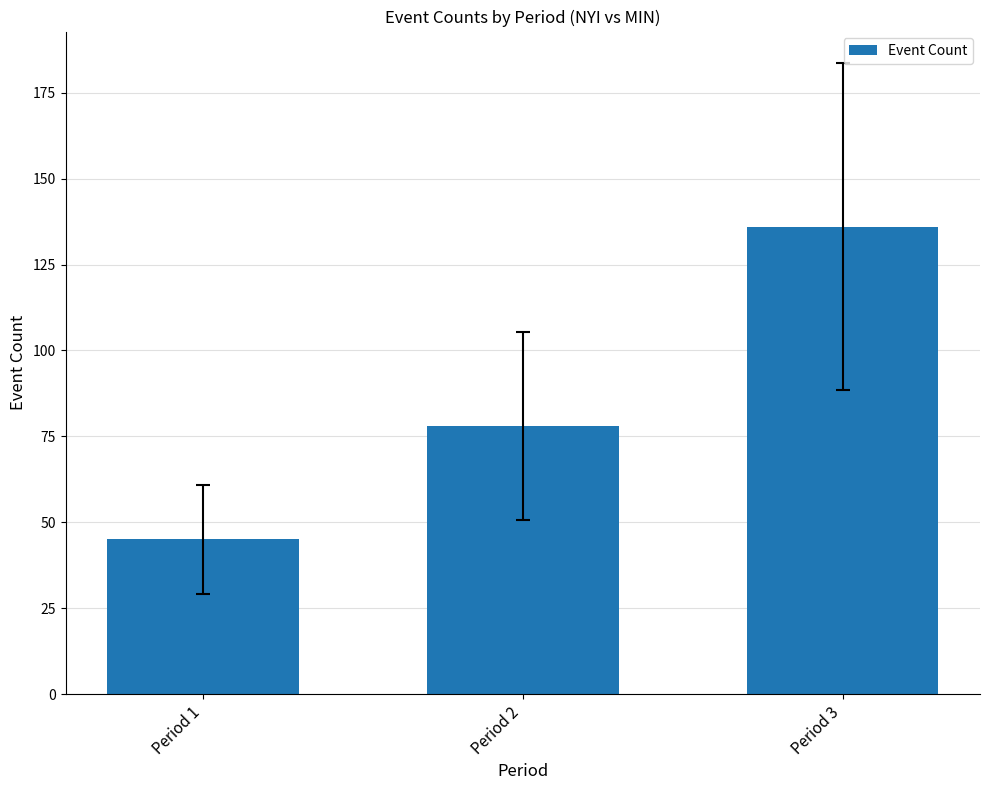

What is the difference between the maximum and minimum values?

91